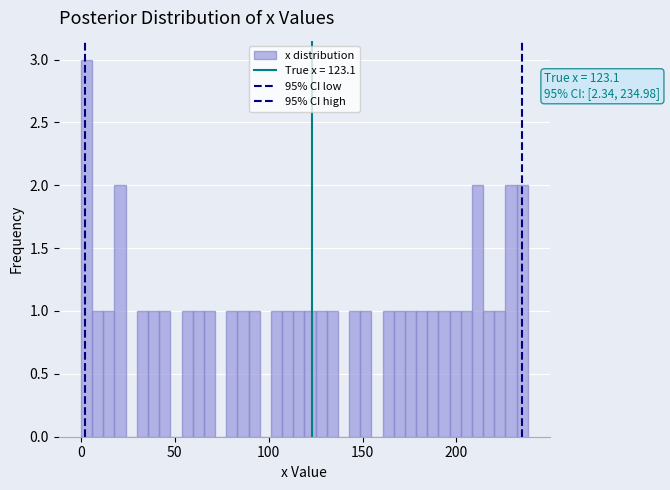

Around what value on the x-axis is the tallest bar? Give the approximate position of its centre, as read against the axis.

5